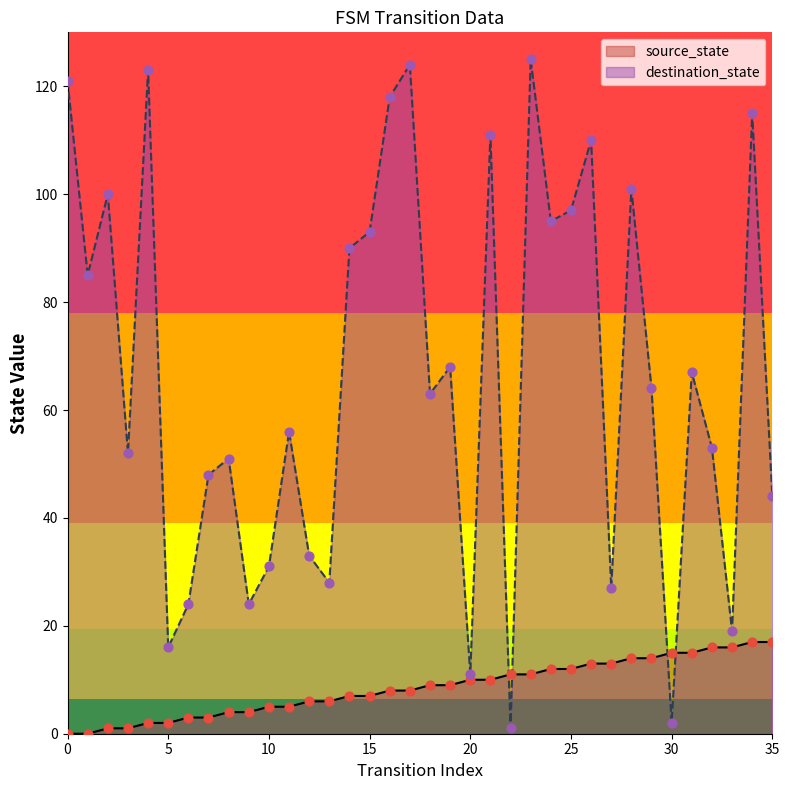

What is the total value across all series at 7?

51